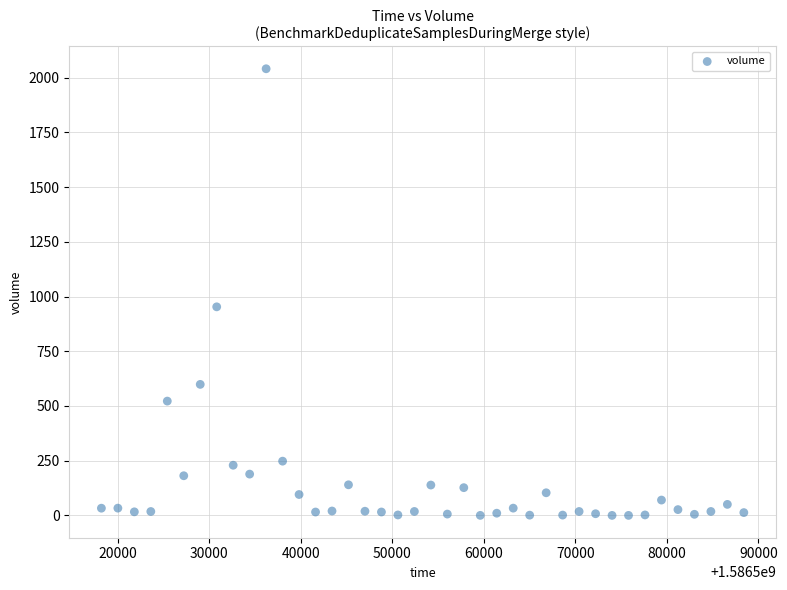

What is the range of Y values (max minus min)?

2040.7